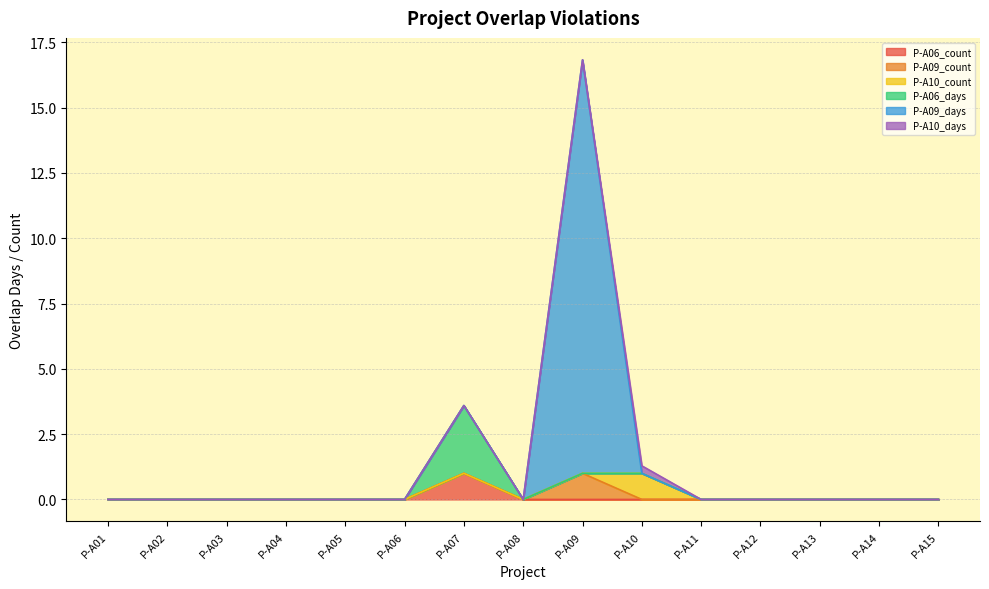

Between which two adjacent categories do P-A09_days and P-A10_count first intersect?

P-A09 and P-A10